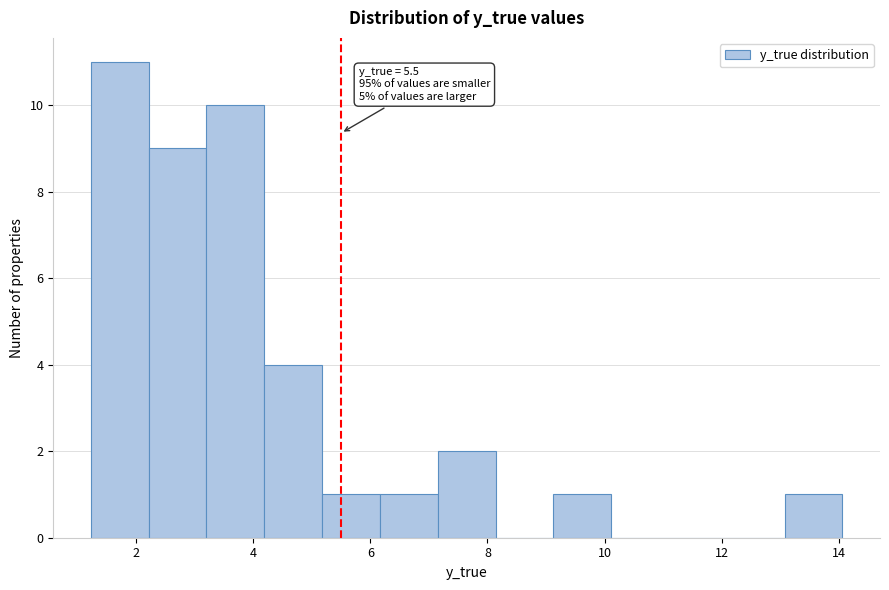

Over which range of the x-axis is the bar tallest?

1.2 to 2.2